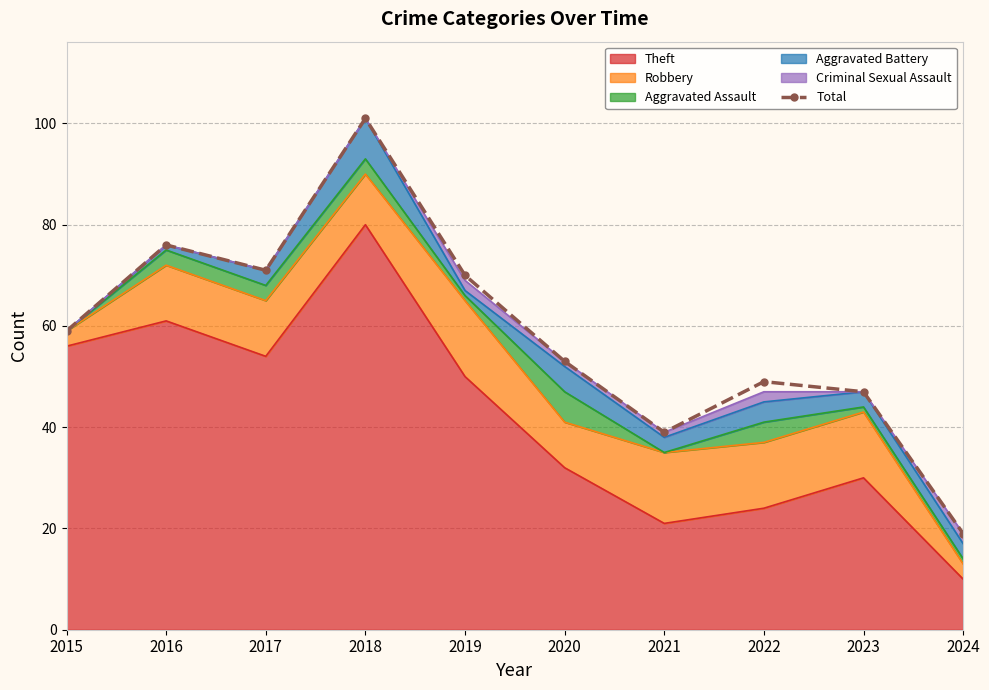

Is it true that the value at 2016 is 76?

True